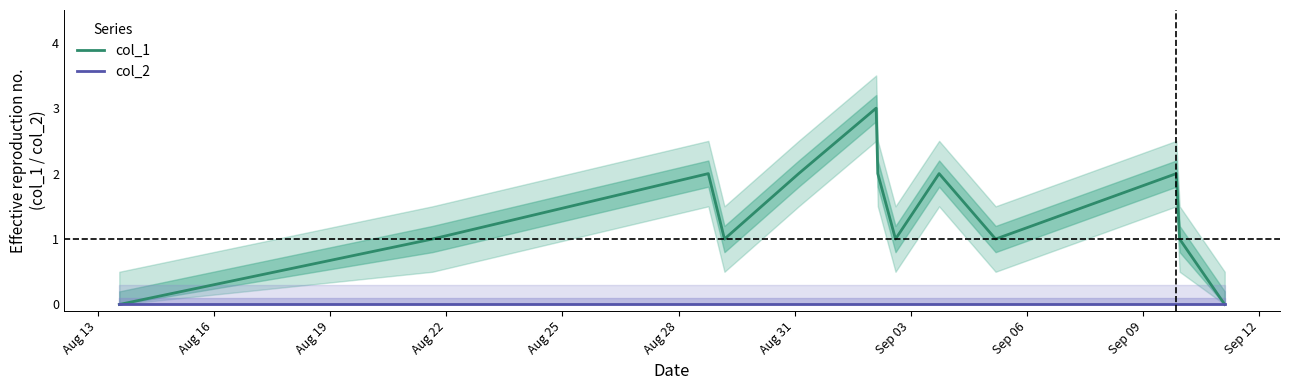

How many lines are shown in the chart?

2